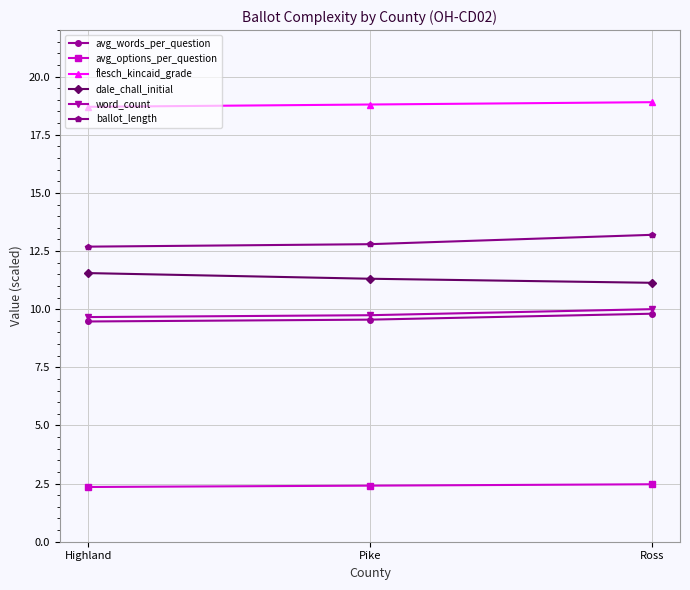

Count the number of categories in the chart.

3